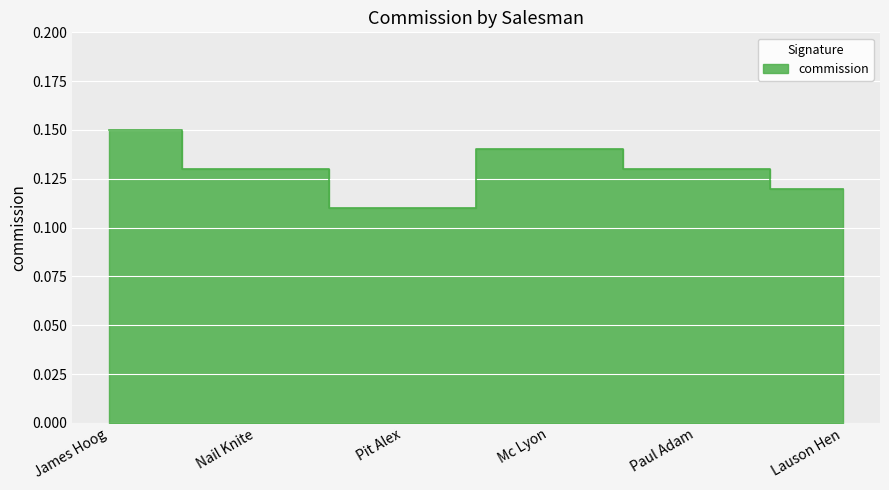

At which category does the data reach its first local peak?

Mc Lyon